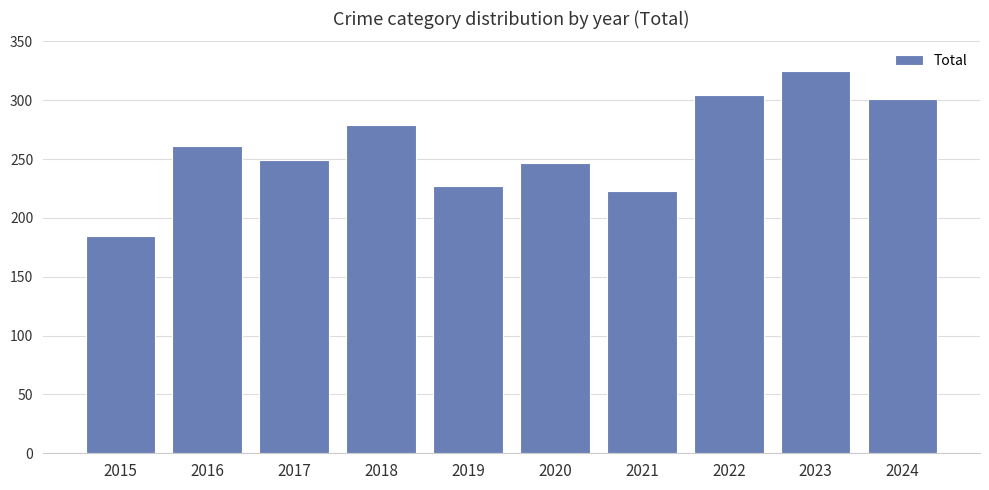

What is the approximate value at 2016, to the nearest 5?

260